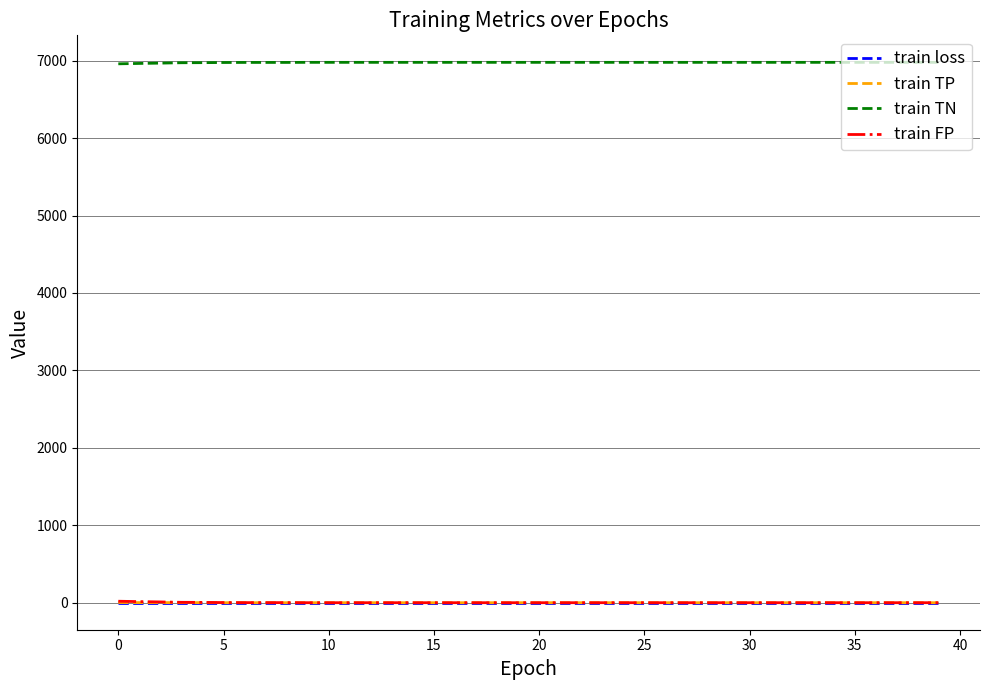

Which series has the largest total across all categories?

train TN